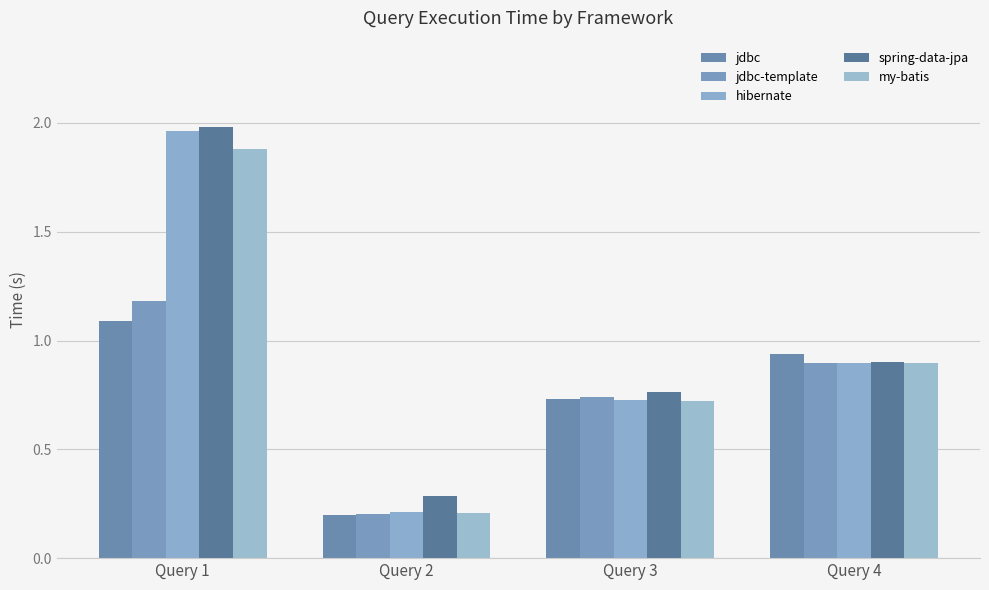

Is the value of my-batis at Query 2 greater than the value of spring-data-jpa at Query 4?

No